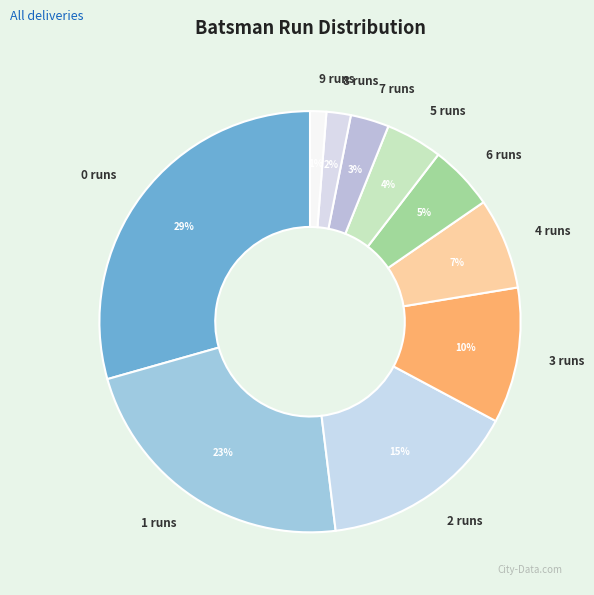

To the nearest percent, what is the difference between the largest and smallest slice percentages?

28%